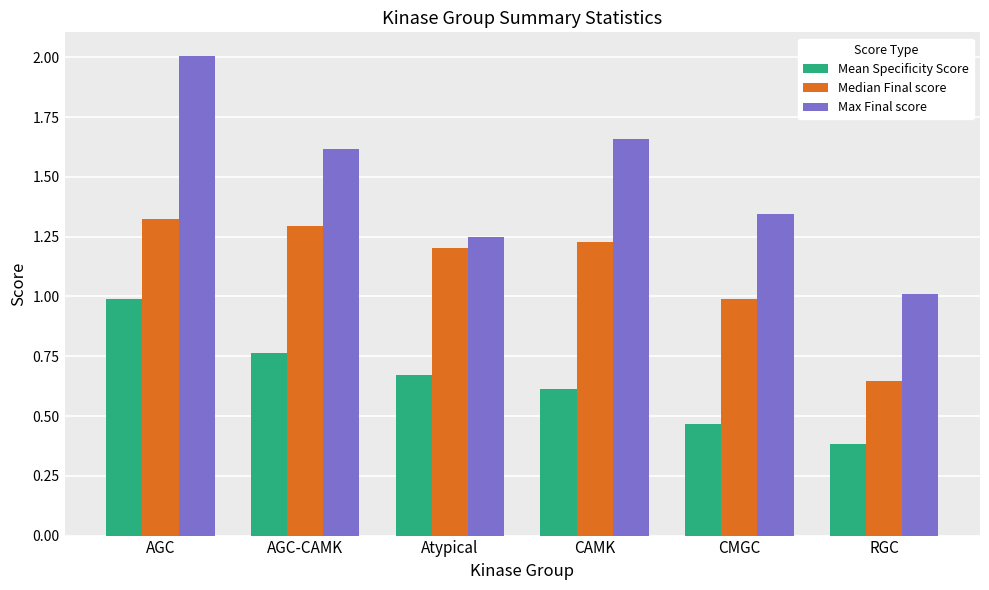

Between AGC and Atypical, which series saw the biggest shift?

Max Final score